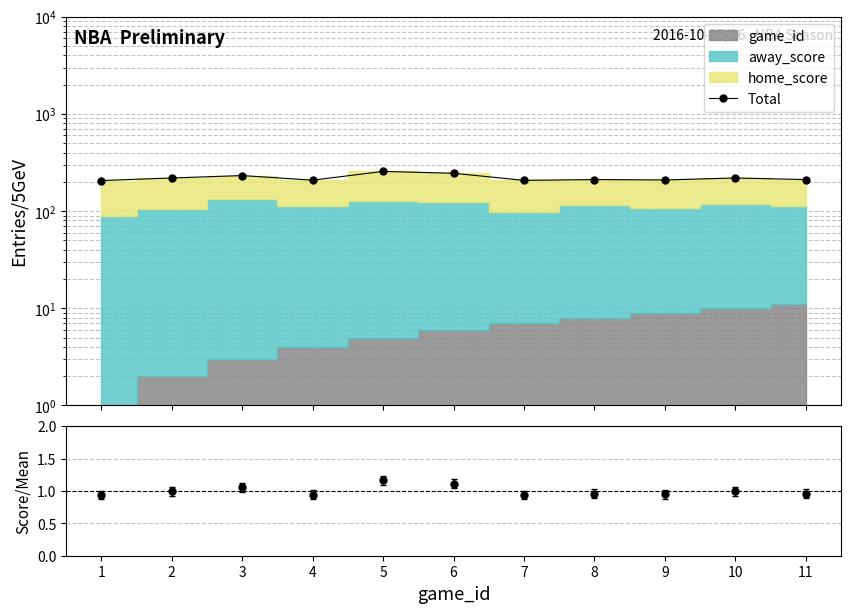

At how many categories does at least one series exceed 27?

11